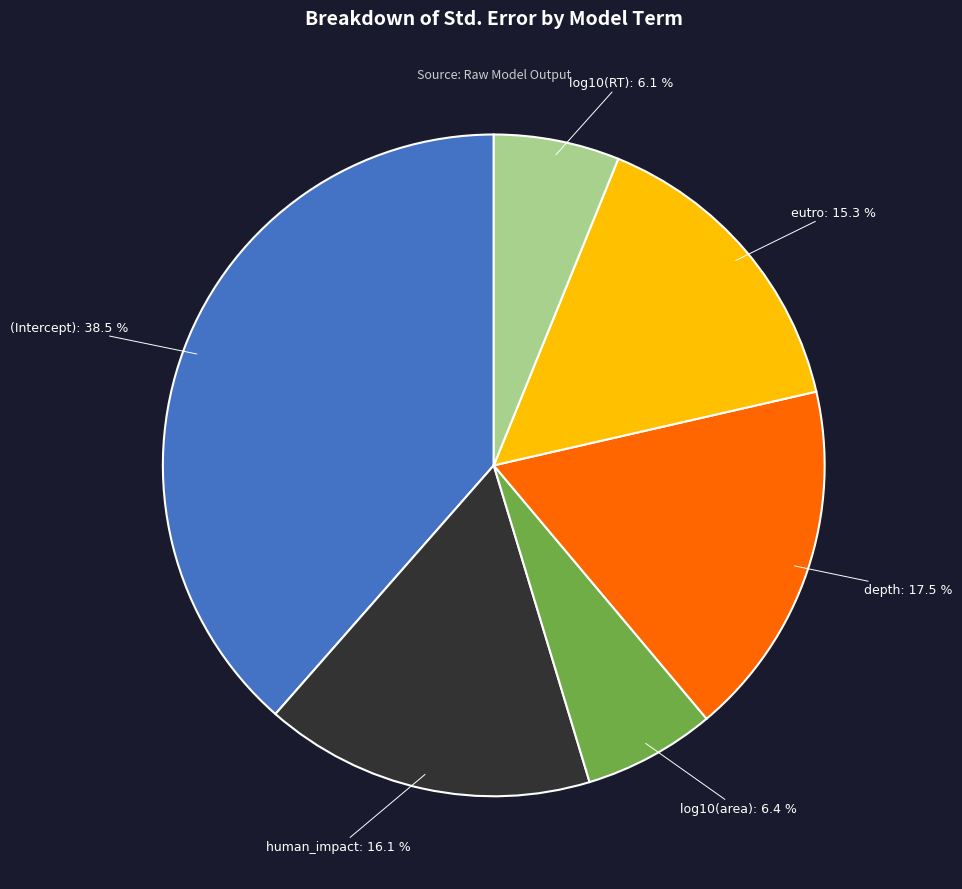

Is there a majority slice in this chart?

No